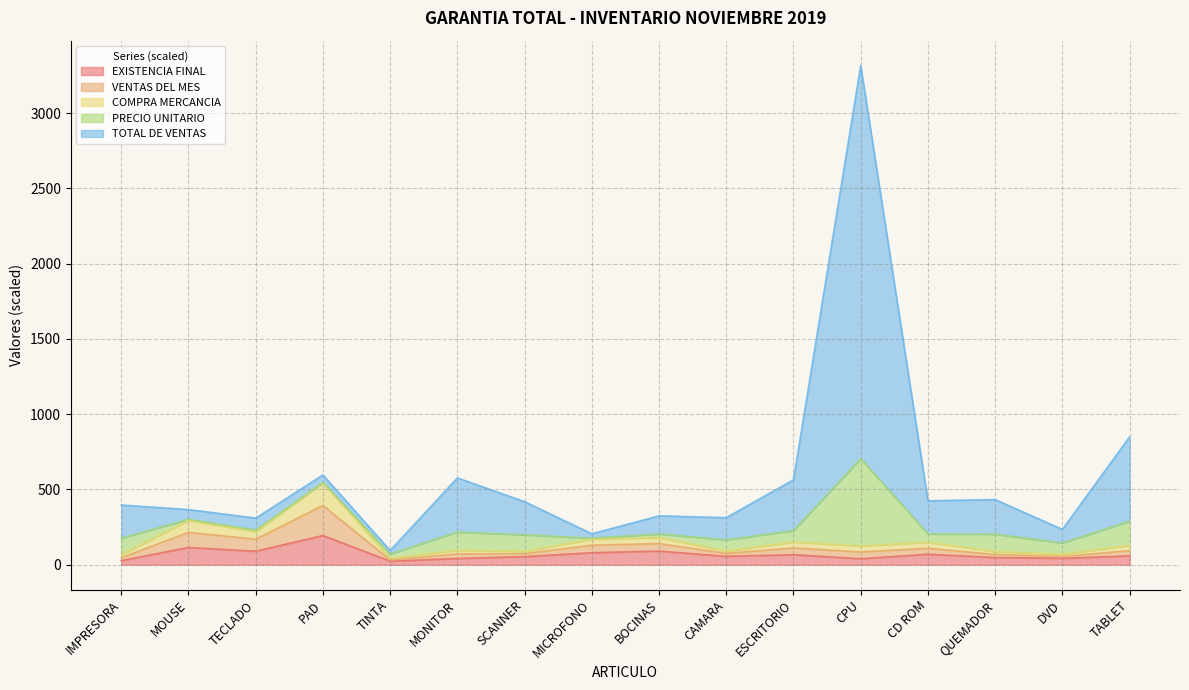

How many data points in TOTAL DE VENTAS are less than 419?

8